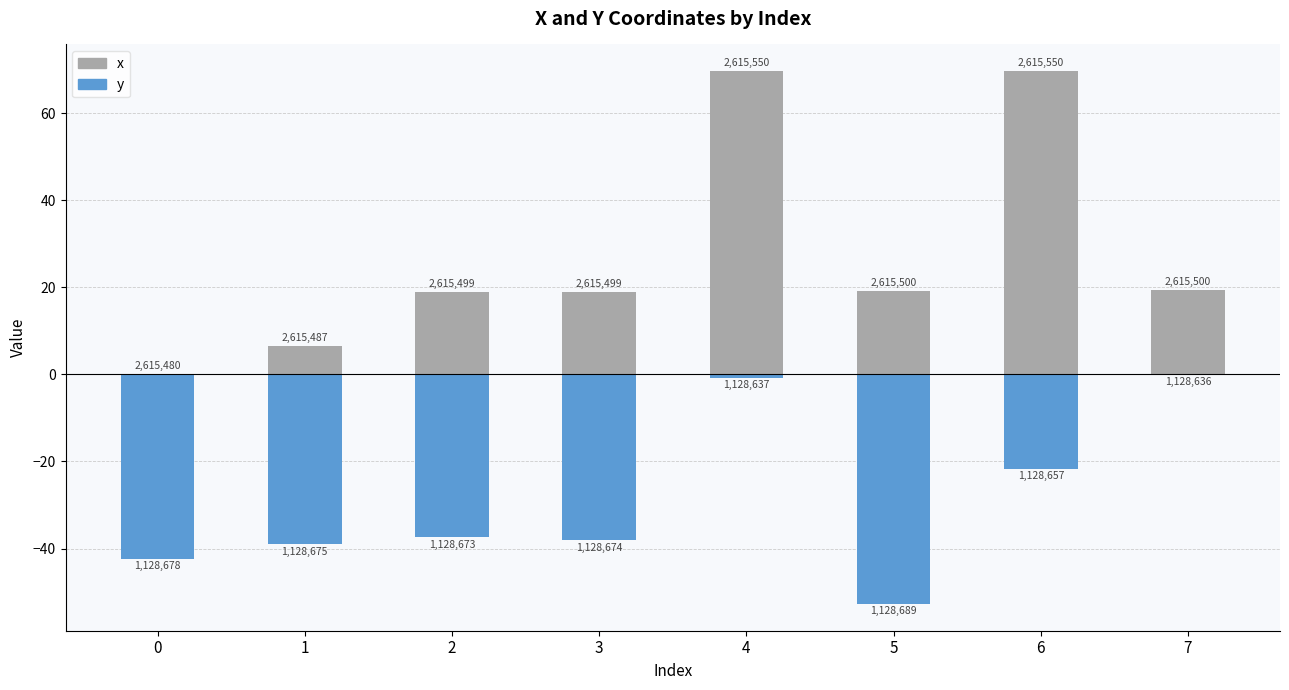

At 4, list the series in order from smallest to largest.

y, x